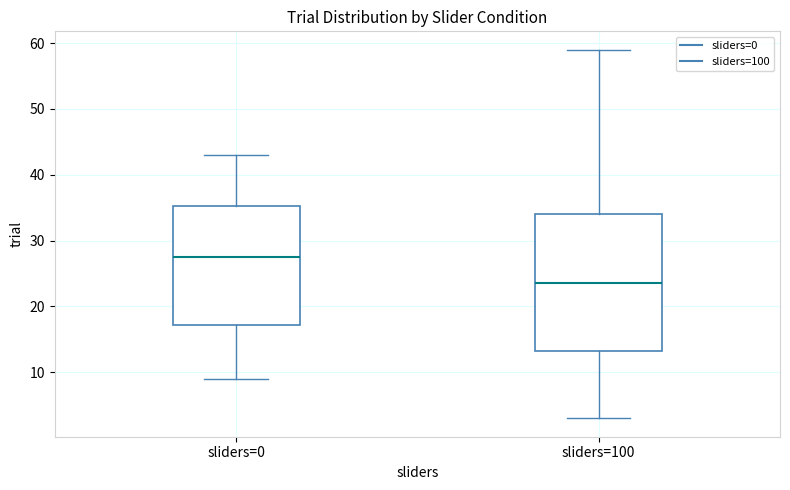

Which box has the highest median line?

sliders=0